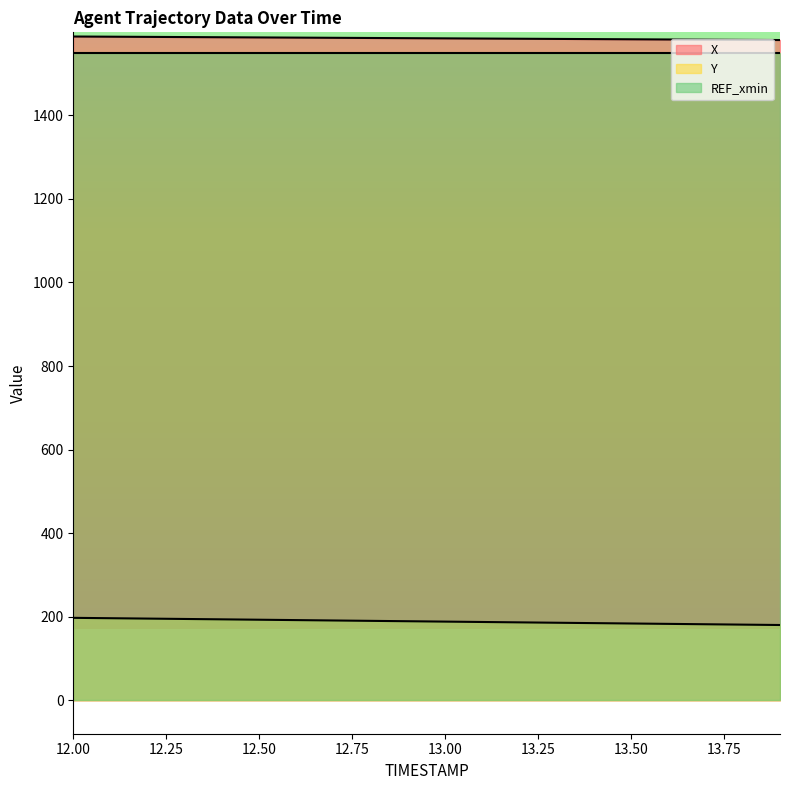

At which category is the sum across all series the highest?

12.0